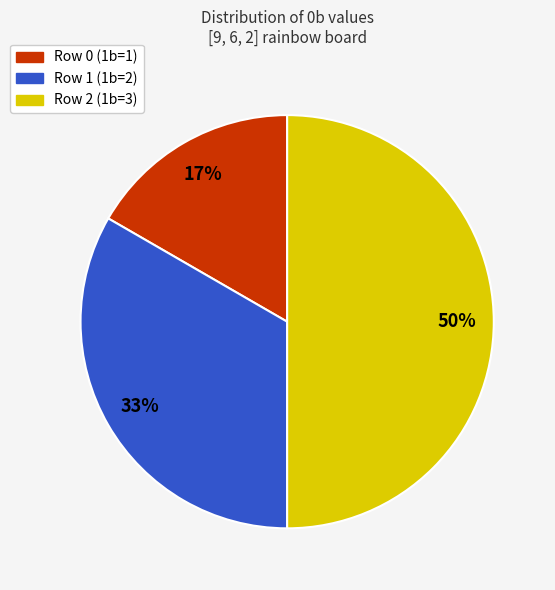

Is it true that Row 2 (1b=3) is 50% of the pie?

True